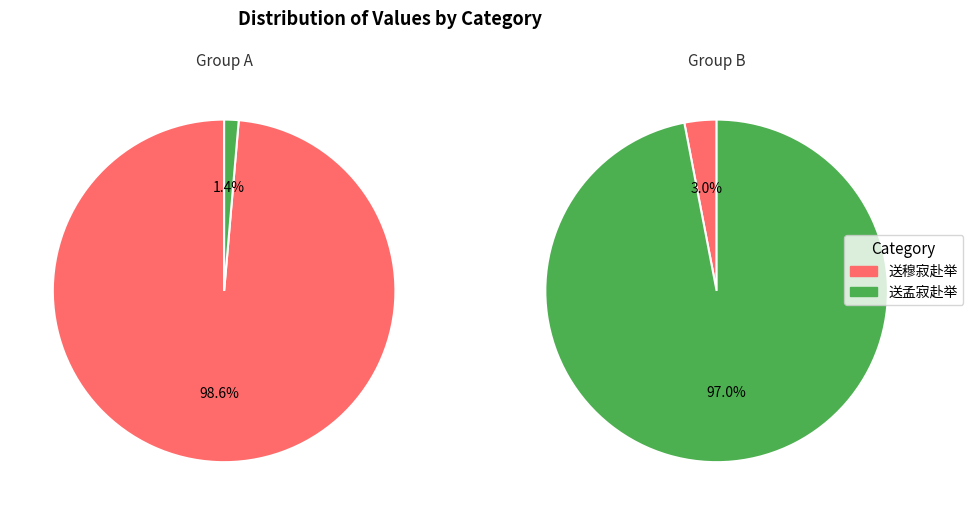

To the nearest percent, what is the difference between the largest and smallest slice percentages?

94%